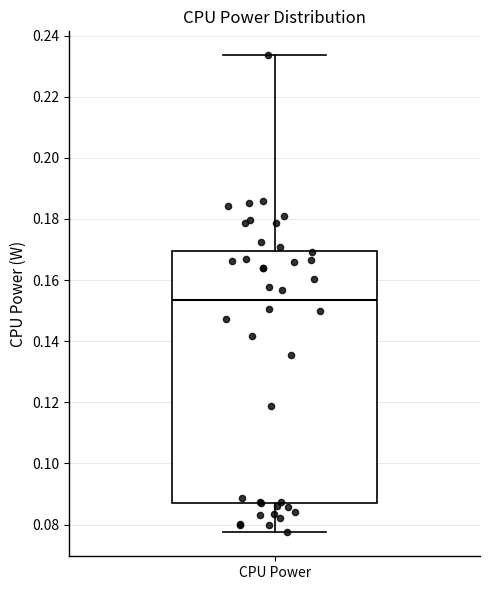

Read this box plot against the y-axis: the position of the median line, the range covered by the box, and the ends of both whiskers. The values are not printed on the chart, so give them approximately, as read against the axis.

median 0.154, box 0.086 to 0.170, whiskers 0.078 to 0.234